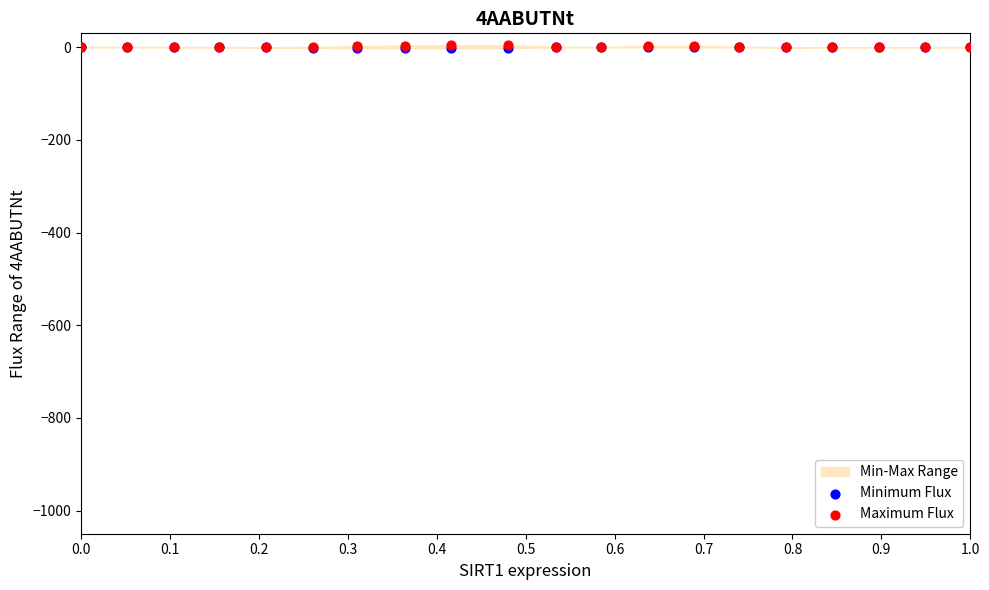

Which series reaches the maximum Y coordinate?

Maximum Flux